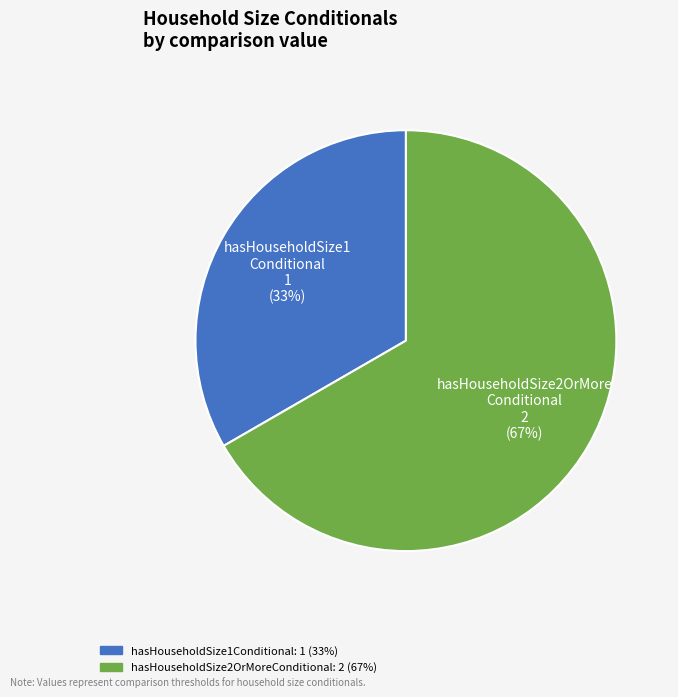

Count the number of slices in the pie.

2